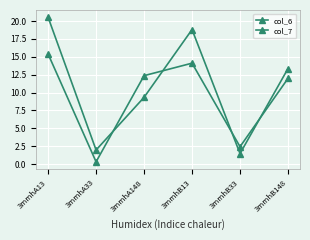

How many times do col_7 and col_6 cross each other?

4